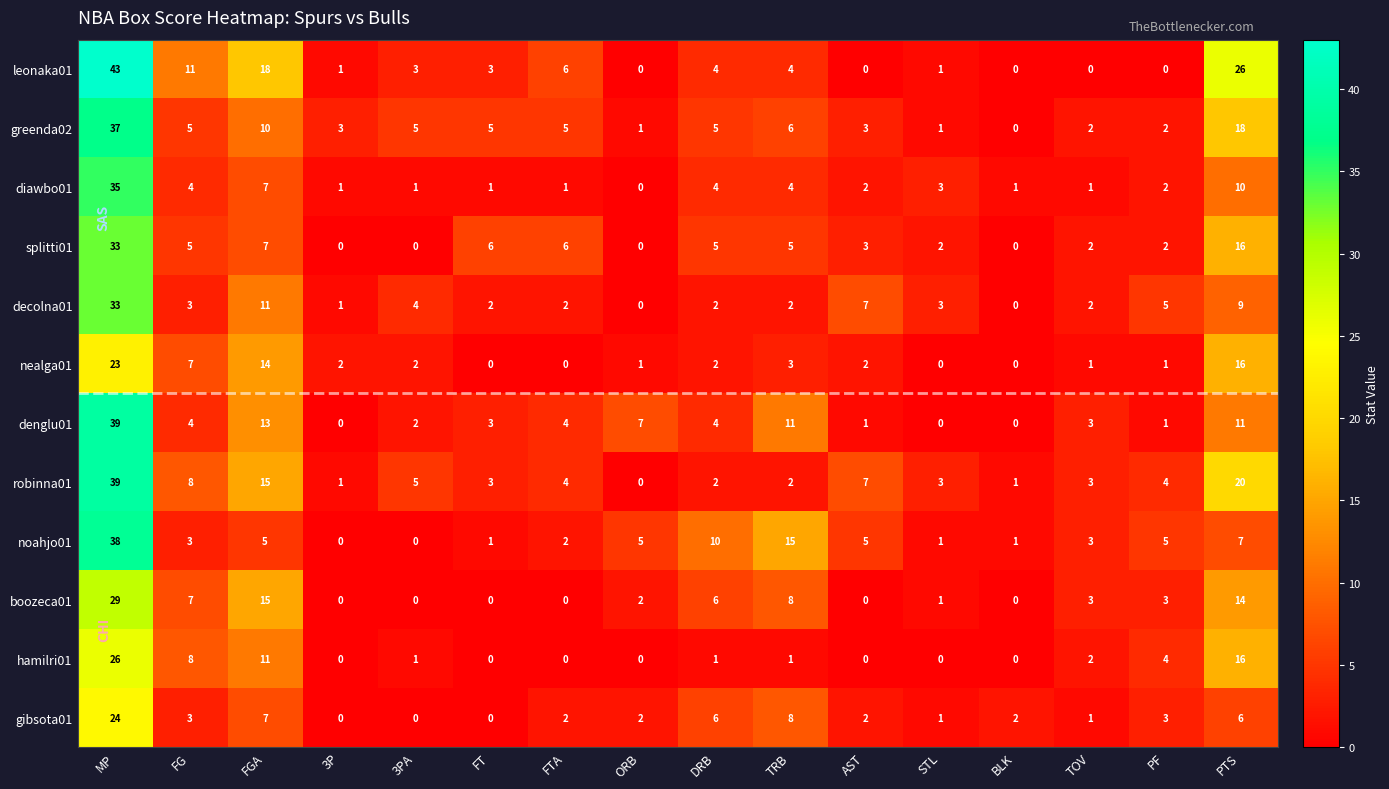

At which label does nealga01 first exceed 2?

MP